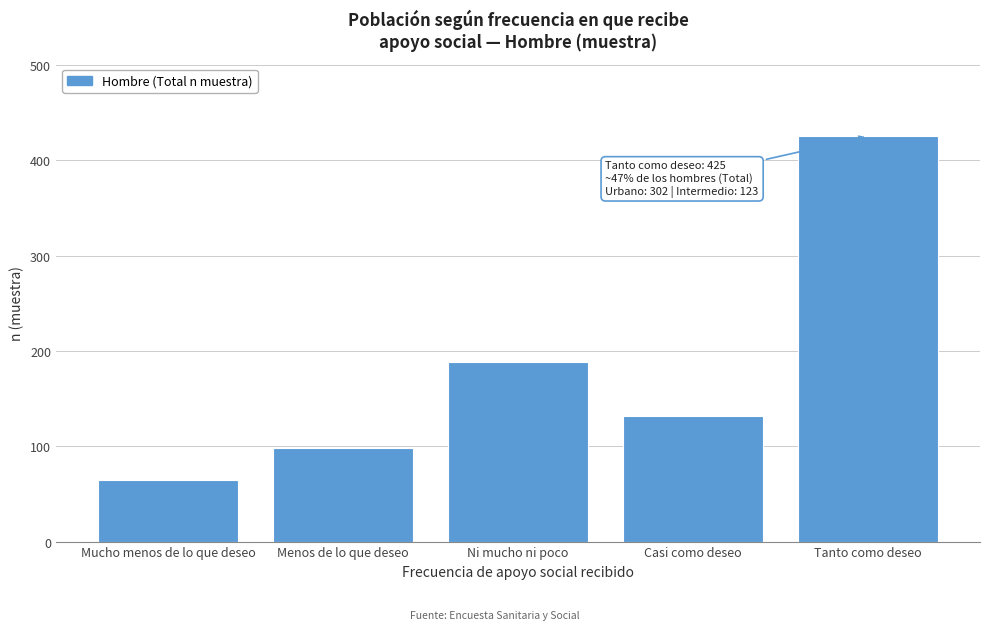

Reading right to left, list all the values displayed in this chart.

425	132	188	98	65